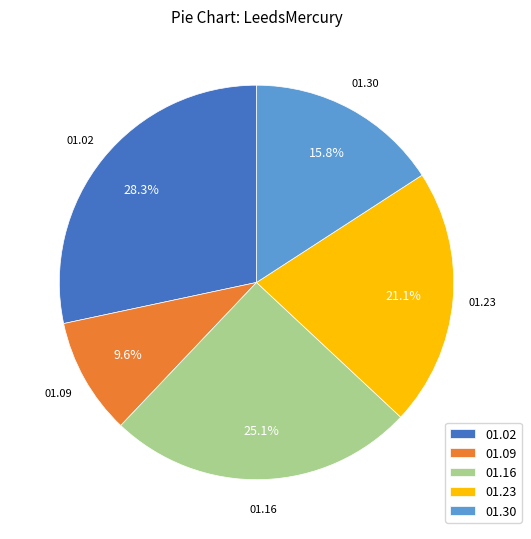

Which has a higher value, 01.09 or 01.16?

01.16